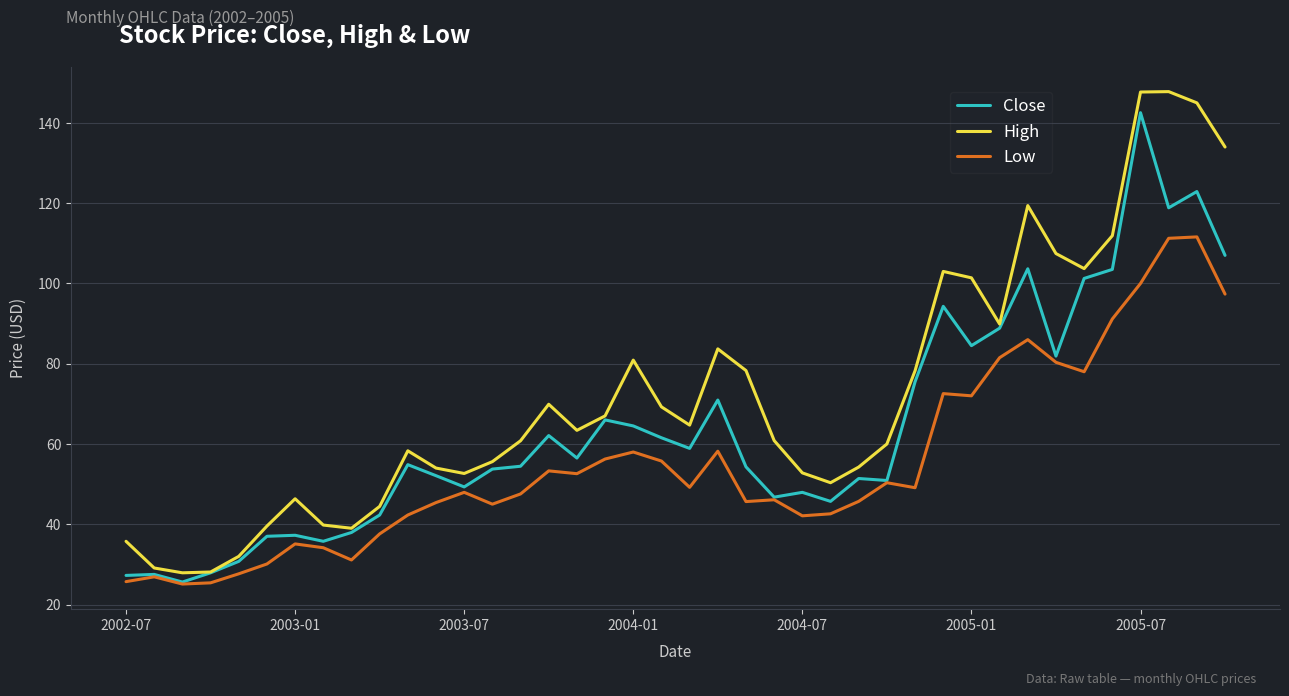

What is the minimum value shown in the chart?

25.1